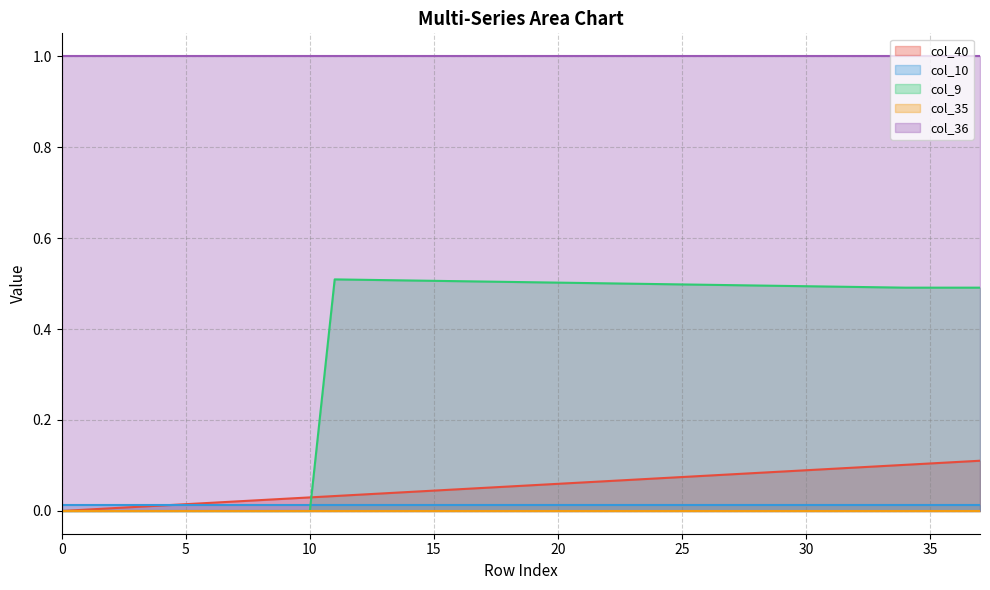

True or false: col_9 has more than 1 points higher than both neighbors.

False